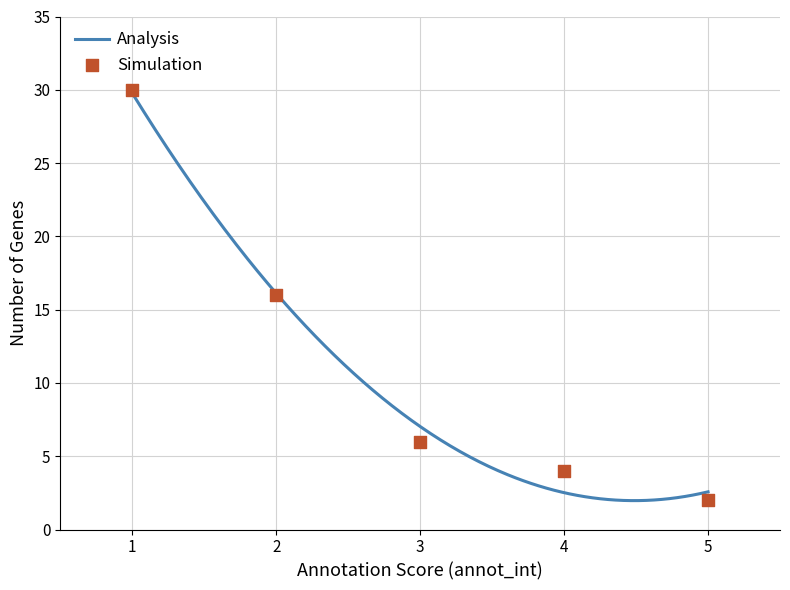

What is the lowest value of the Analysis series?

2.0